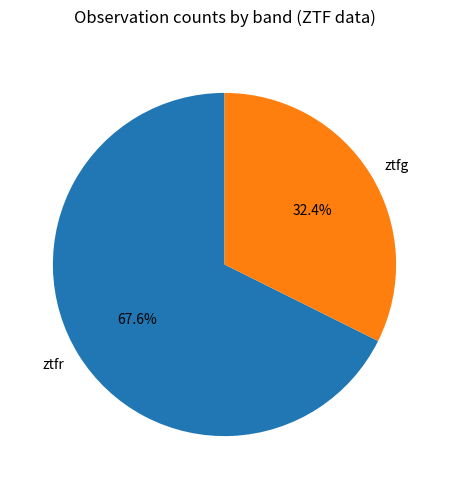

Which slice is the smallest?

ztfg